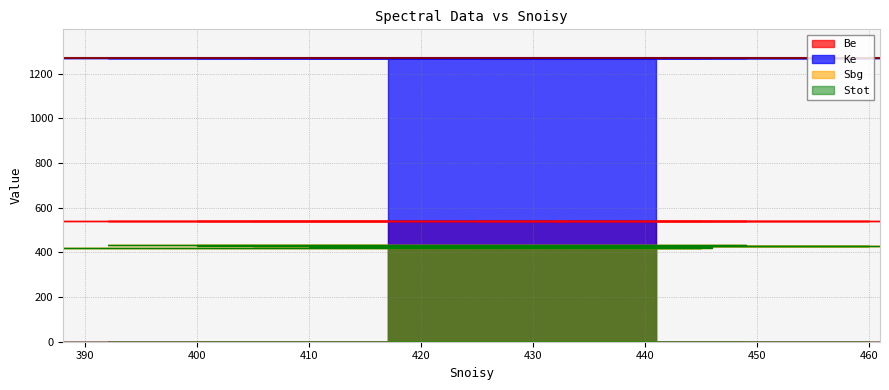

Between 388 and 441, which is larger?

388